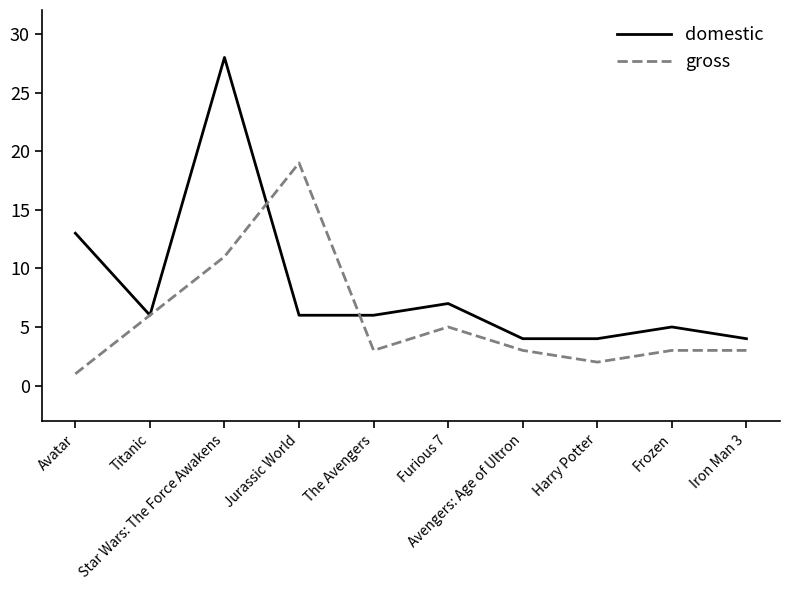

Is the value of gross at Star Wars: The Force Awakens greater than the value of domestic at Titanic?

Yes